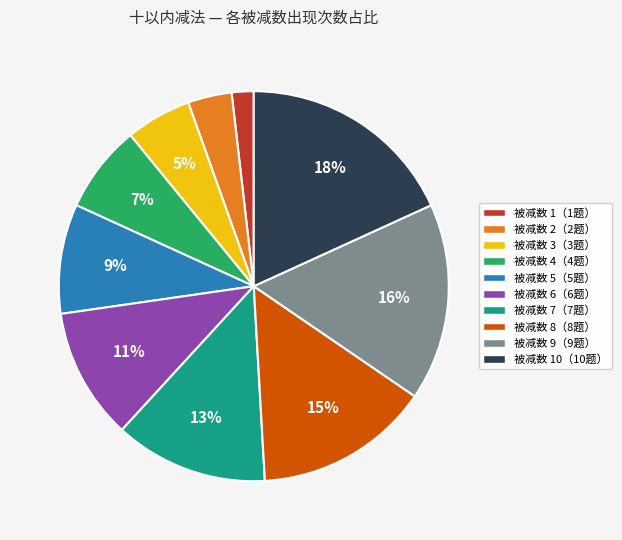

To the nearest percent, what is the difference between the largest and smallest slice percentages?

16%